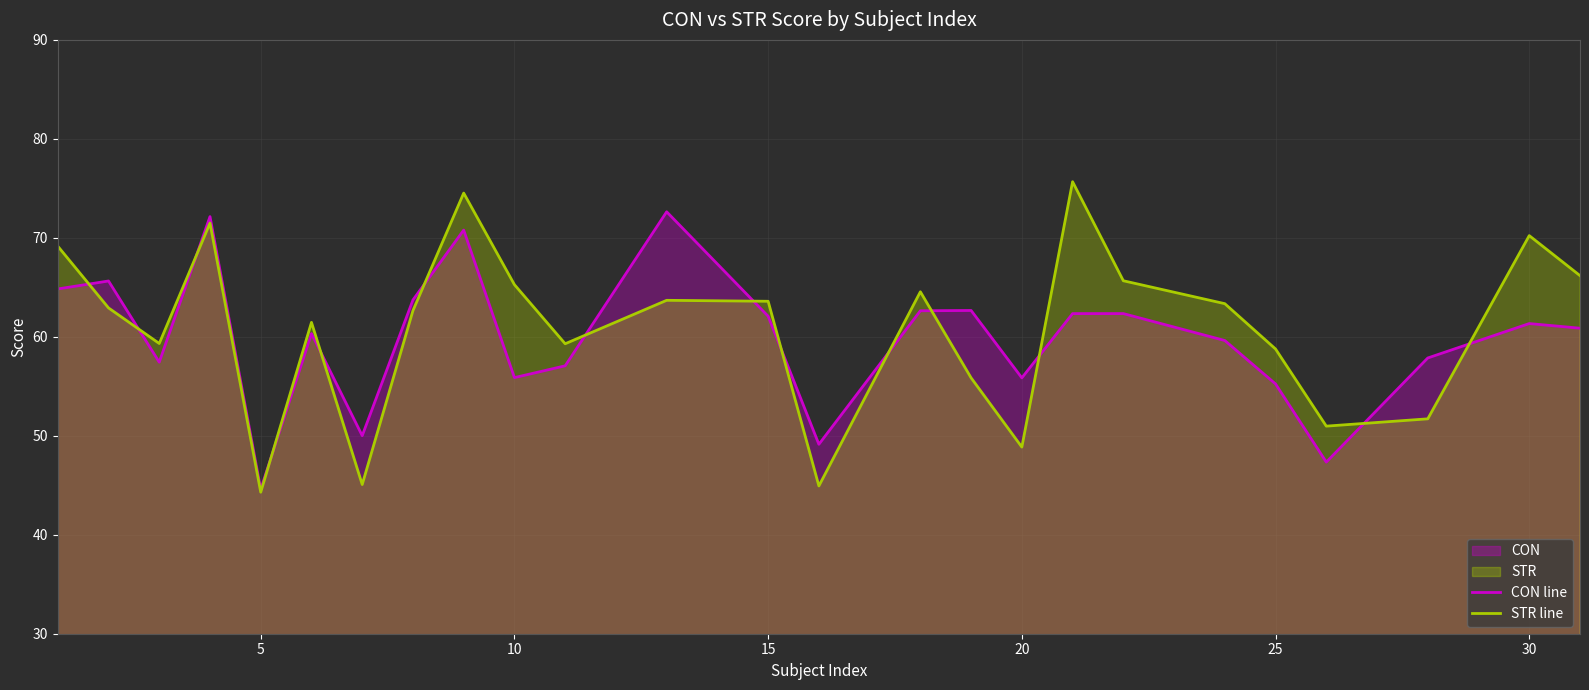

True or false: CON line has a value of 103.7 at 30.

False